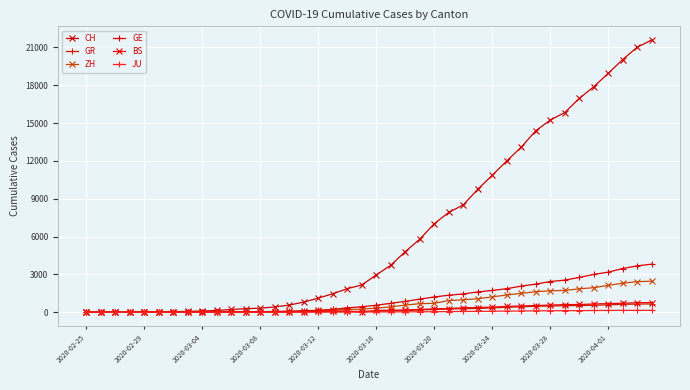

How many lines are shown in the chart?

6